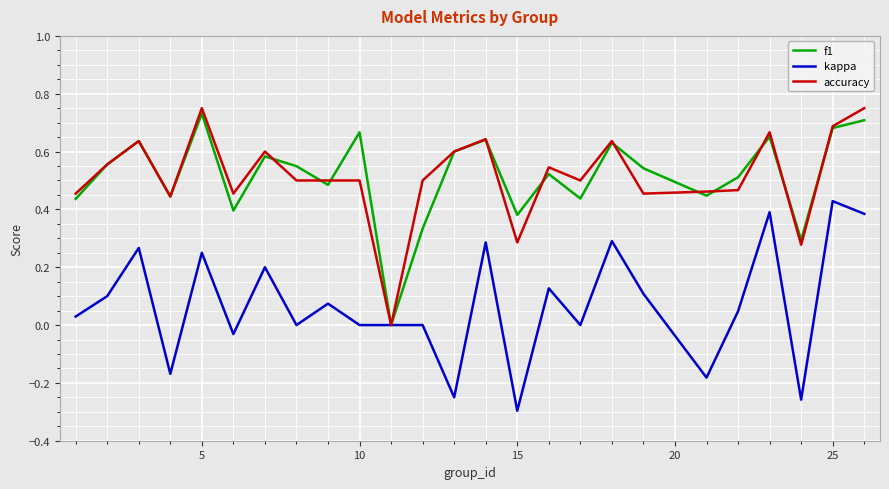

What are all the series names shown in the legend?

f1, kappa, accuracy